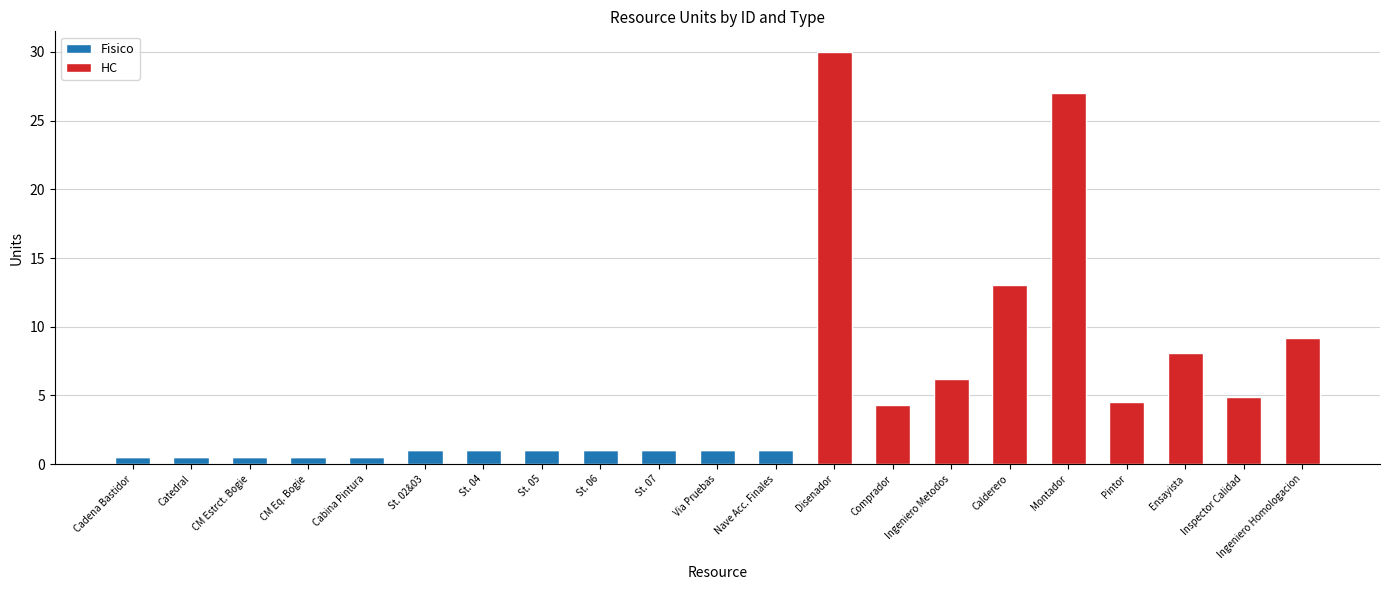

What is the total value across all series at St. 04?

1.0